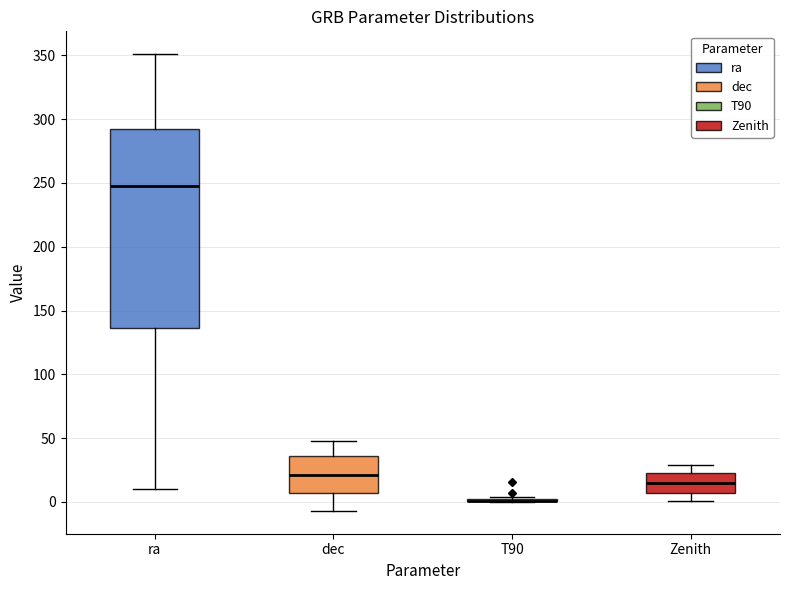

Reading left to right, transcribe this box plot: for each box, give where its median line is, the range the box spans, and where its two whiskers end, as read against the y-axis. The values are not printed on the chart, so give them approximately, as read against the axis.

ra: median 250, box 135 to 290, whiskers 10 to 350
dec: median 20, box 5 to 35, whiskers -5 to 50
T90: box collapsed to a line at 0, whiskers 0 to 5
Zenith: median 15, box 5 to 25, whiskers 0 to 30